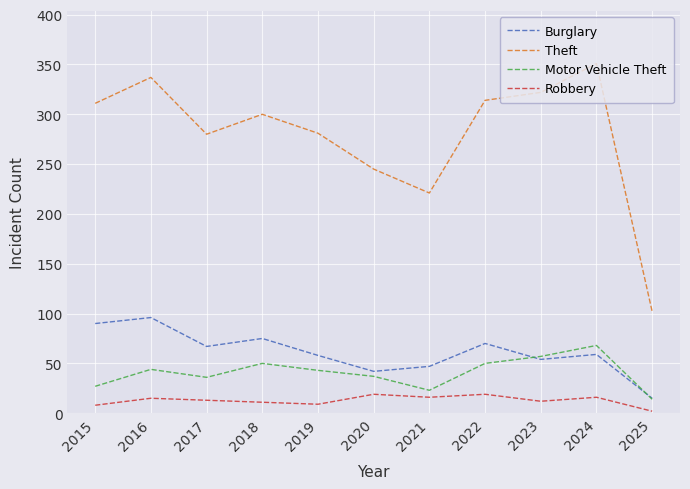

What is the sum of all Robbery values?

140